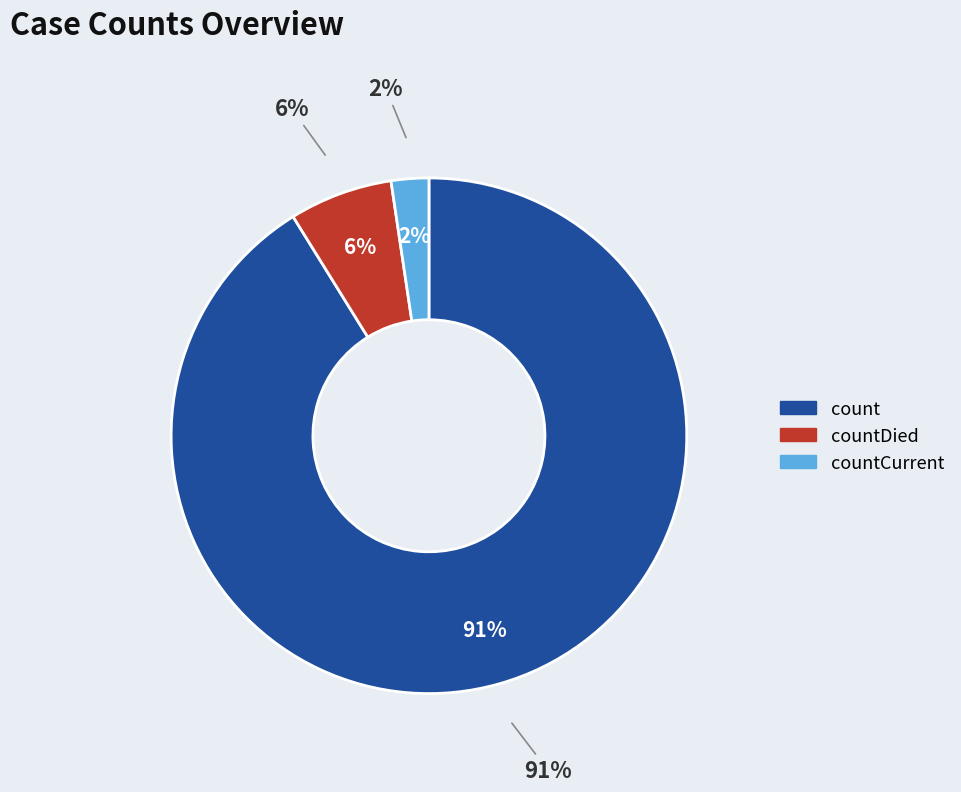

The countDied slice represents 15% of the pie. True or false?

False